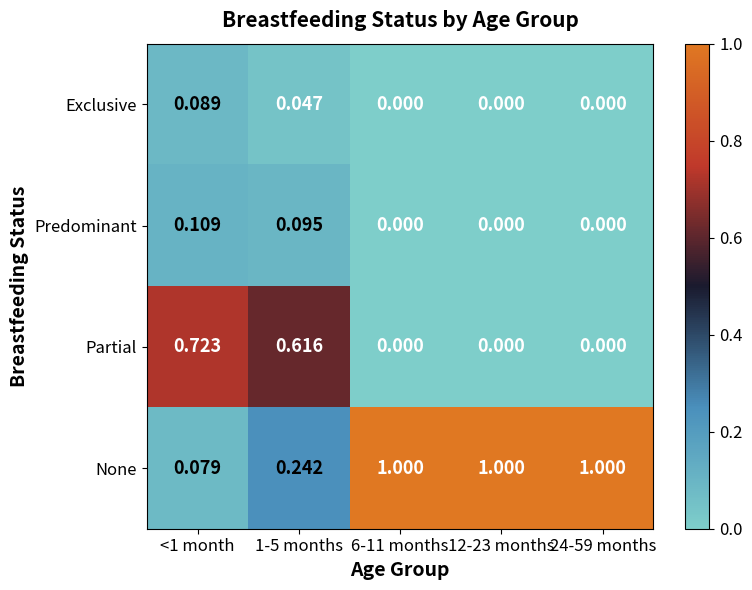

Rank the series by their maximum value, from highest to lowest.

None, Partial, Predominant, Exclusive